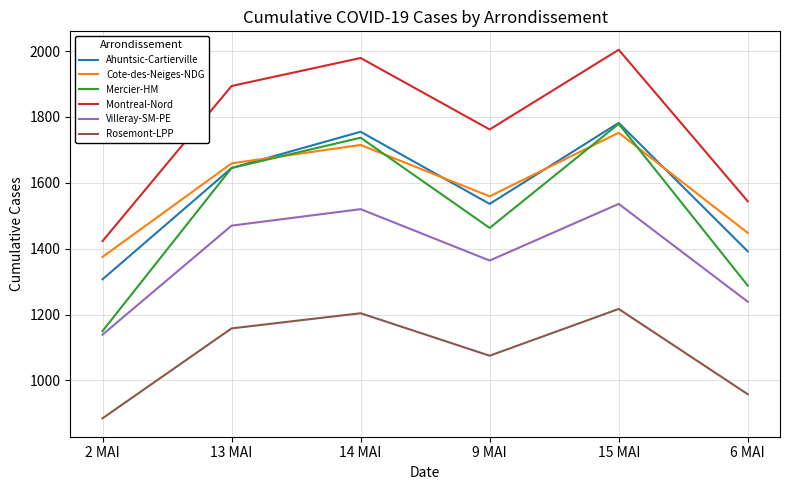

List the labels in order of Ahuntsic-Cartierville value, smallest first.

2 MAI, 6 MAI, 9 MAI, 13 MAI, 14 MAI, 15 MAI